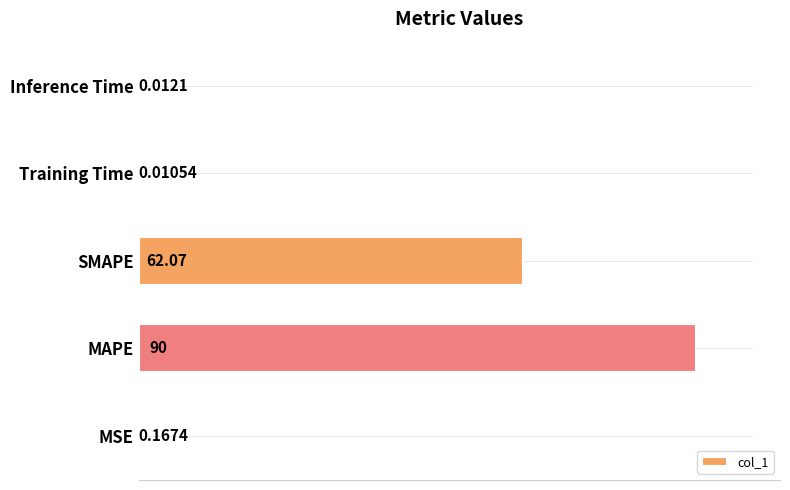

Between SMAPE and MAPE, which is larger?

MAPE